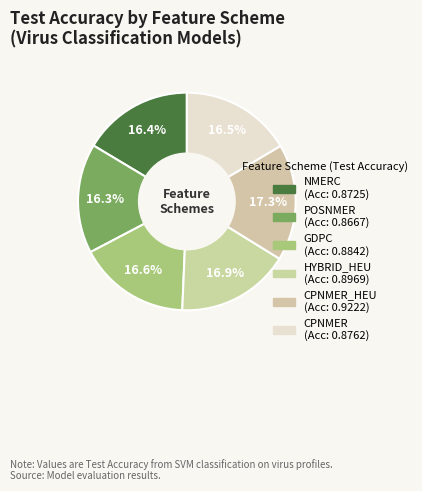

How many segments does this pie chart have?

6